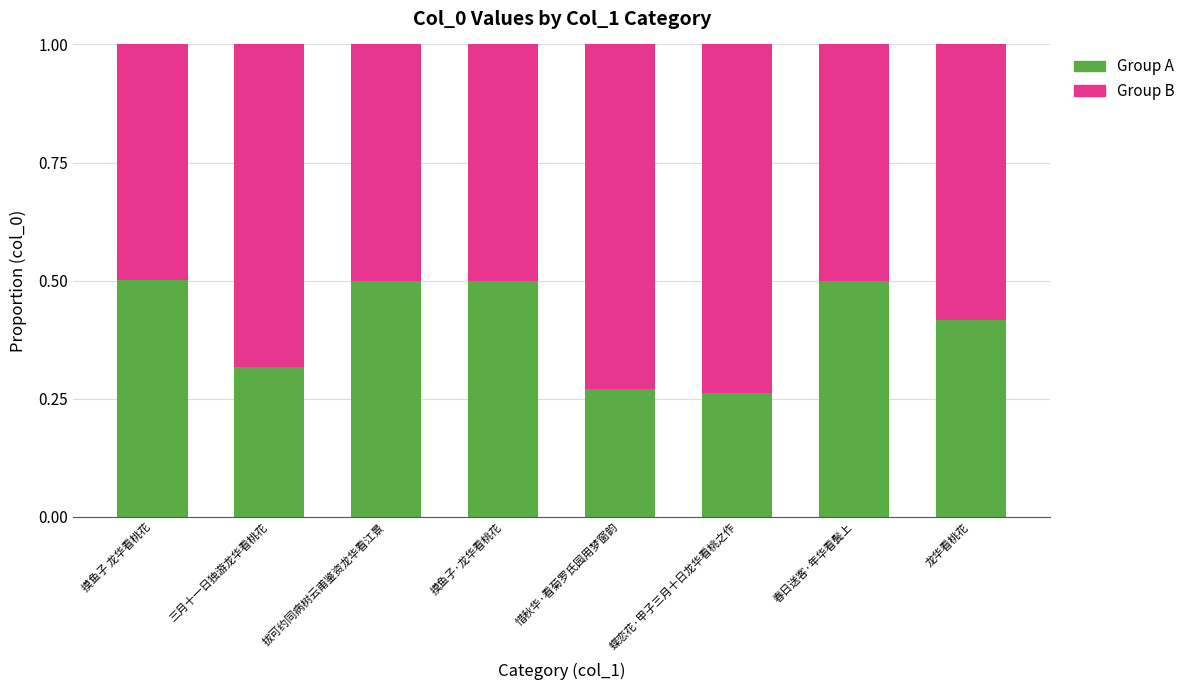

How many Group A values are between 0 and 1?

8